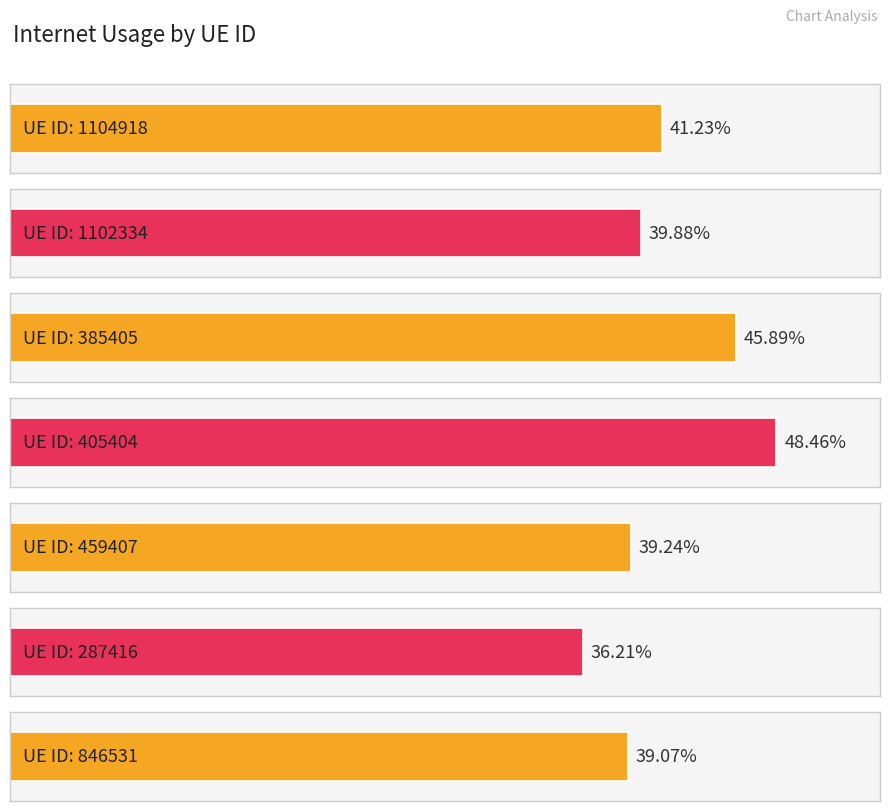

True or false: the data shows 0.4 at 287416.

True